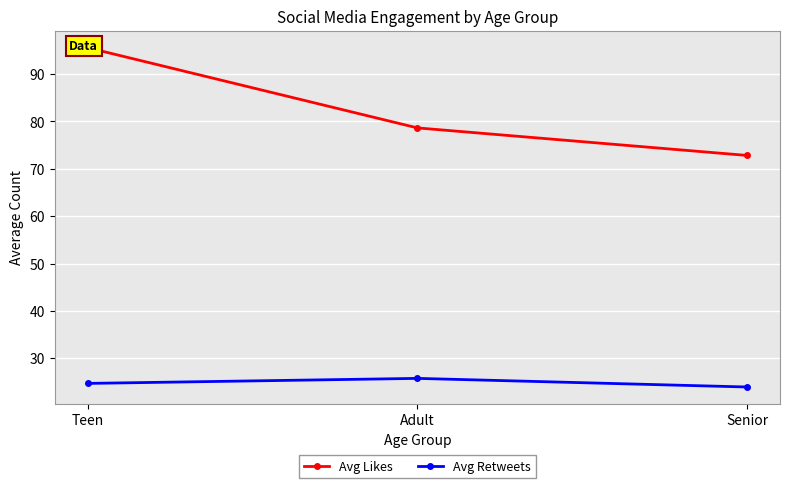

At how many categories does at least one series exceed 53?

3